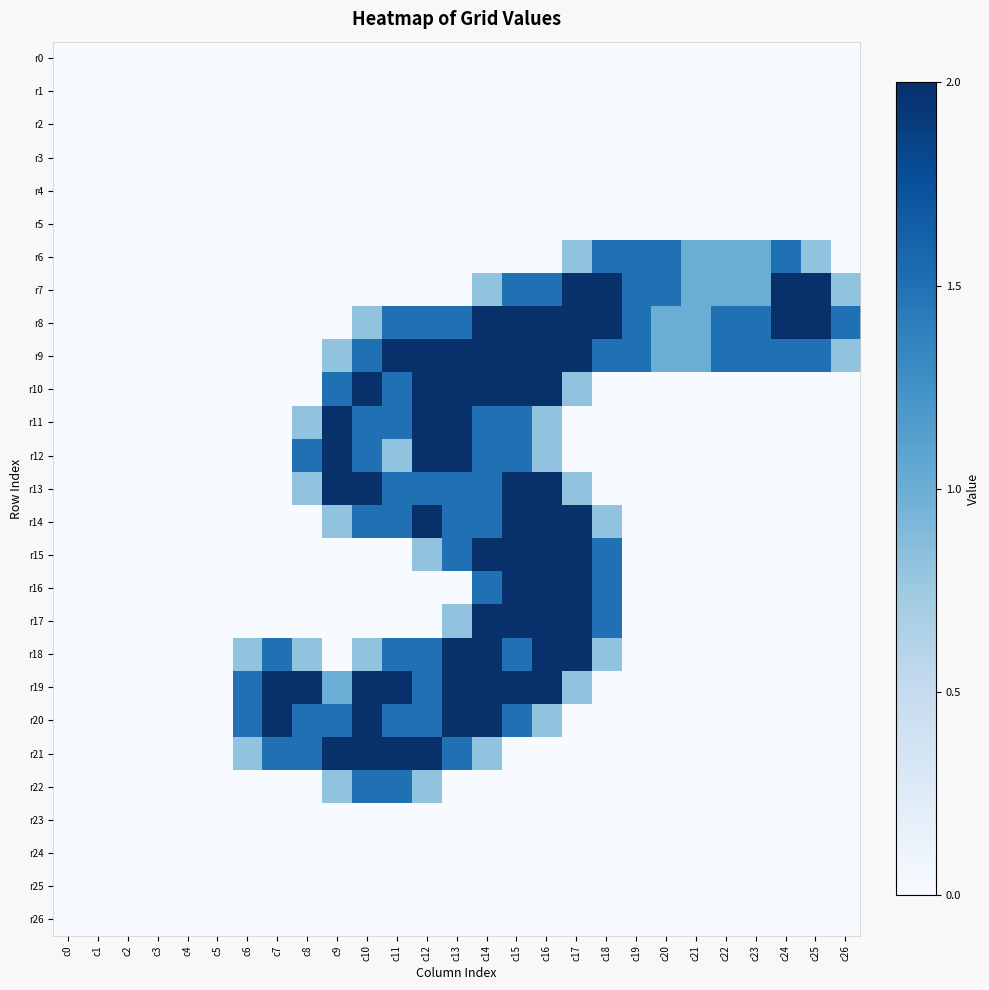

At which category is the sum across all series the highest?

c15